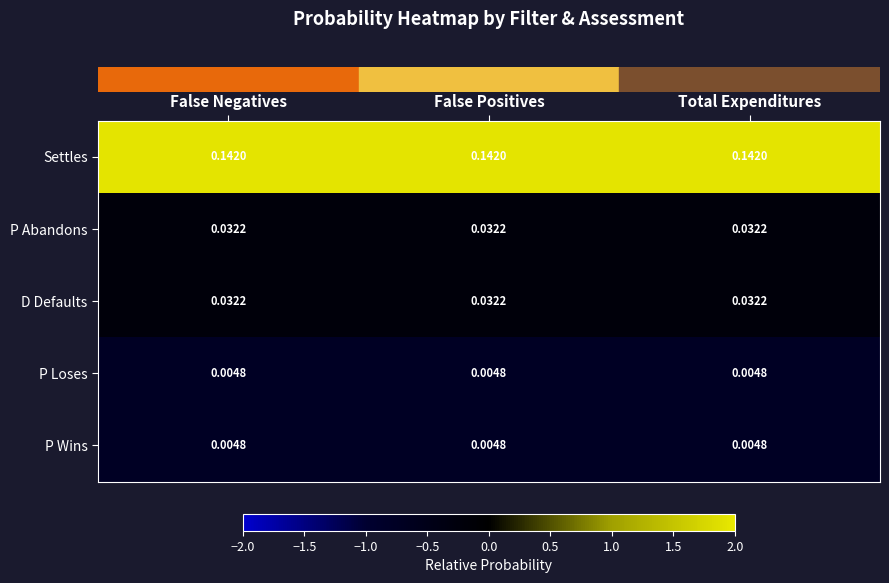

Which series has the largest total across all categories?

Settles